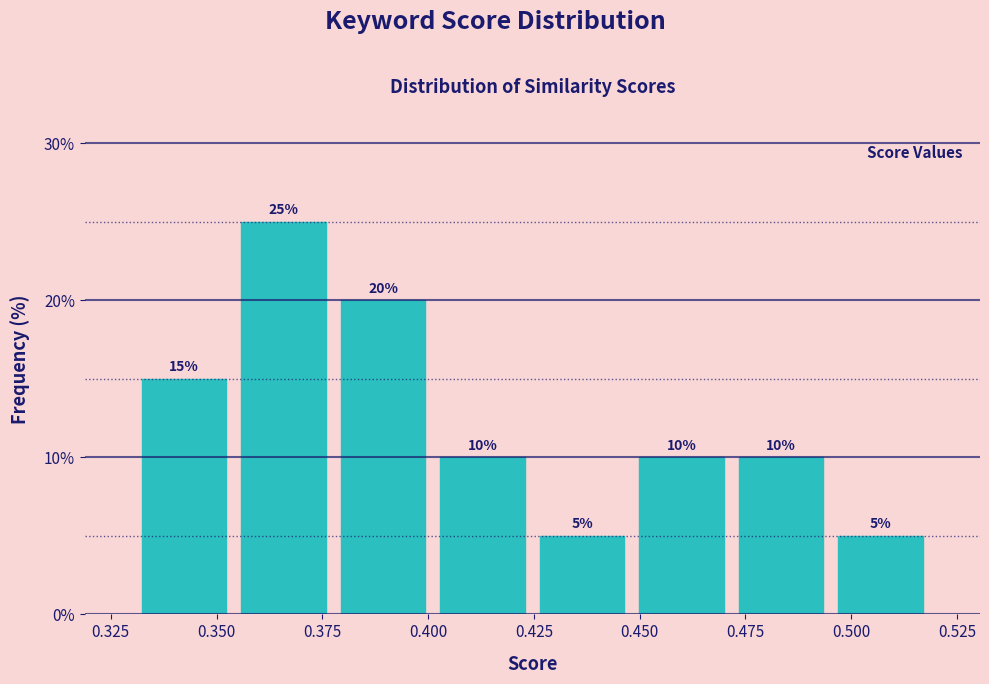

Reading left to right, list every bar in this chart as the range it spans on the x-axis followed by its height. The bar edges are not printed on the chart, so give them approximately, as read against the axis.

0.330 to 0.355: 15
0.355 to 0.380: 25
0.380 to 0.400: 20
0.400 to 0.425: 10
0.425 to 0.450: 5
0.450 to 0.470: 10
0.470 to 0.495: 10
0.495 to 0.520: 5